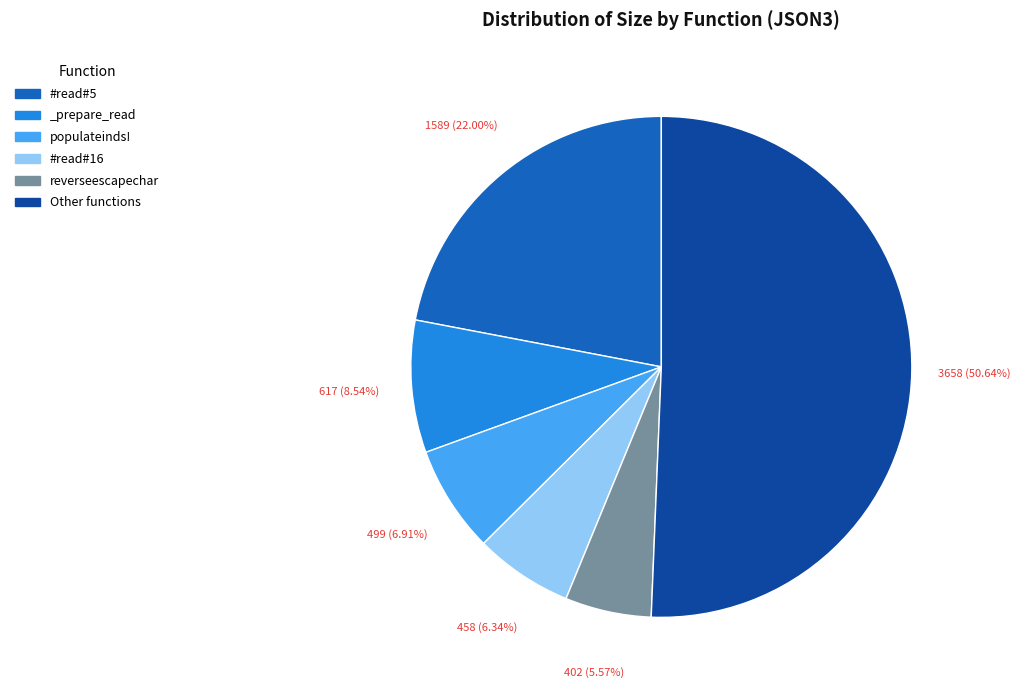

Between populateinds! and #read#5, which is larger?

#read#5